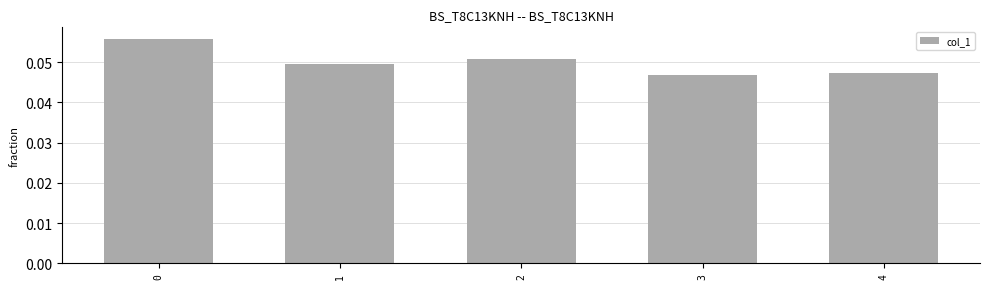

At which label is the value closest to 51341?

2